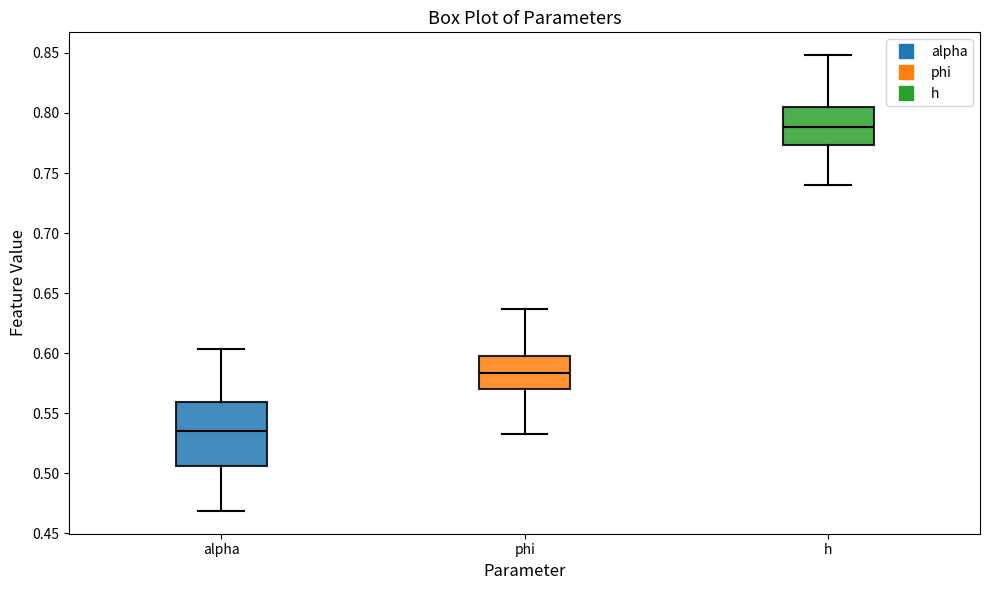

Comparing the boxes themselves (not the whiskers), which one is the tallest?

alpha